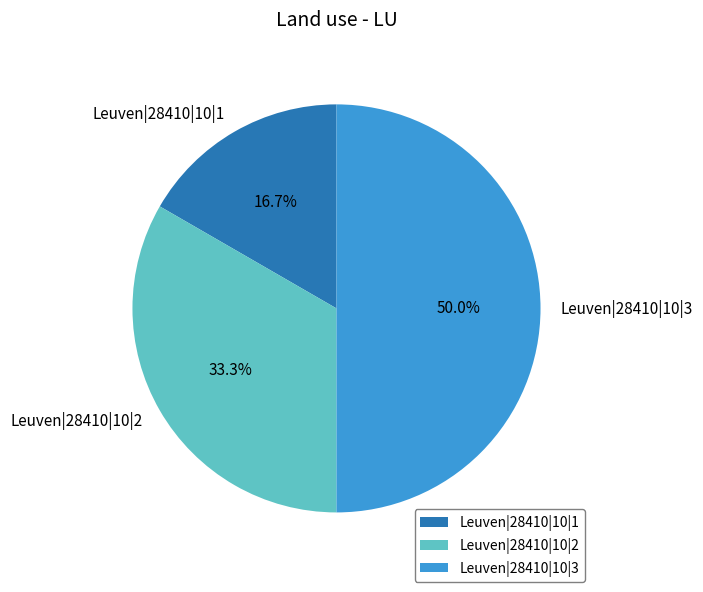

What is the ratio of the value at Leuven|28410|10|2 to the value at Leuven|28410|10|3?

0.7